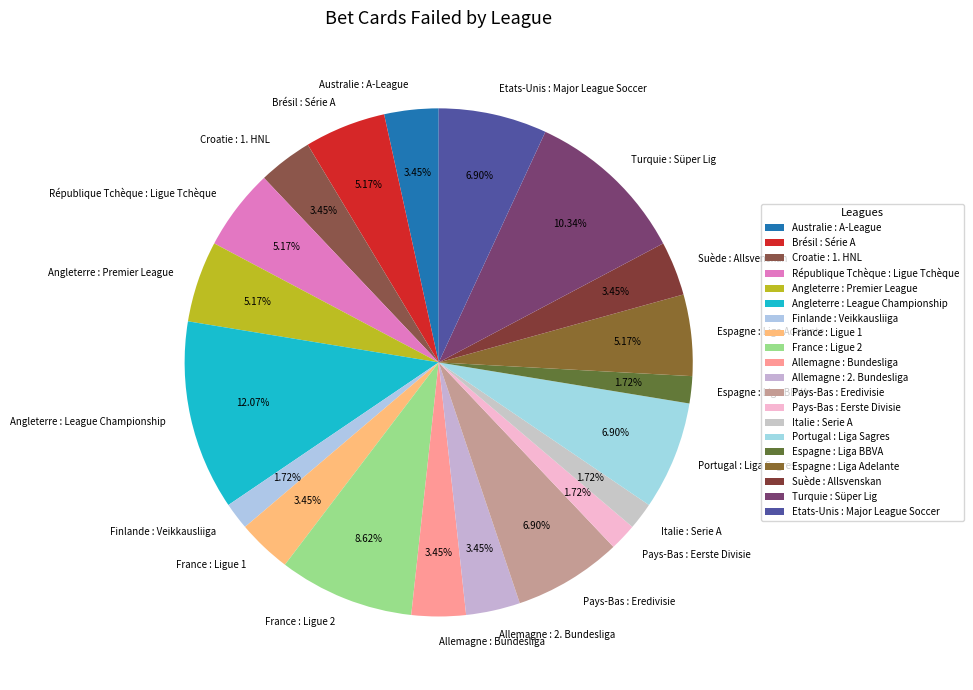

Which category has the biggest portion of the pie?

Angleterre : League Championship